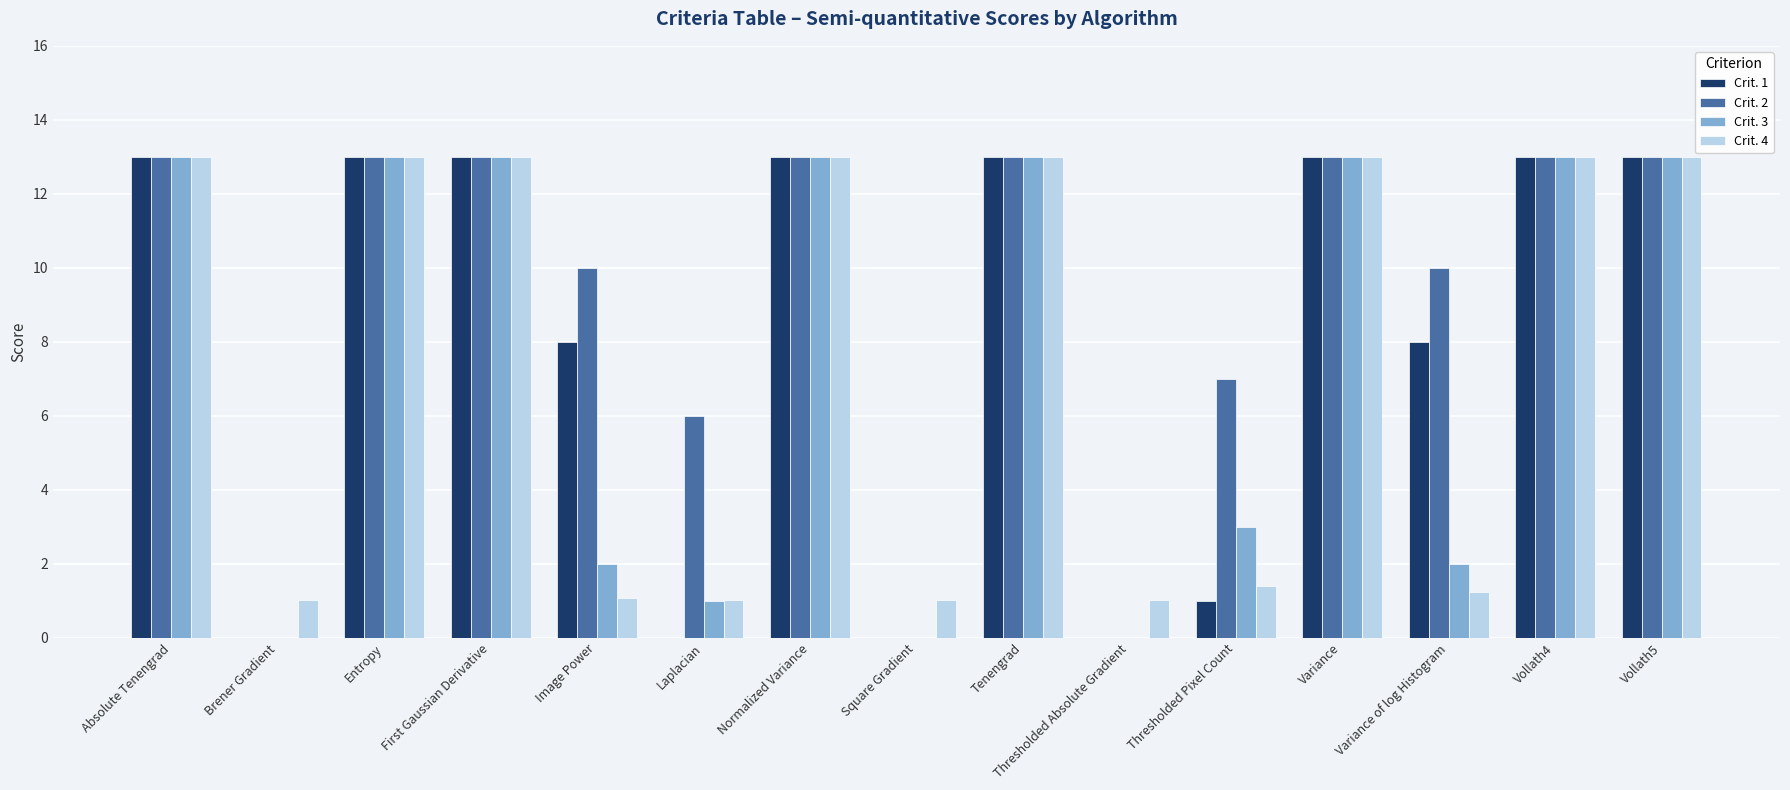

Is it true that Crit. 1 equals 0.0 at Laplacian?

True